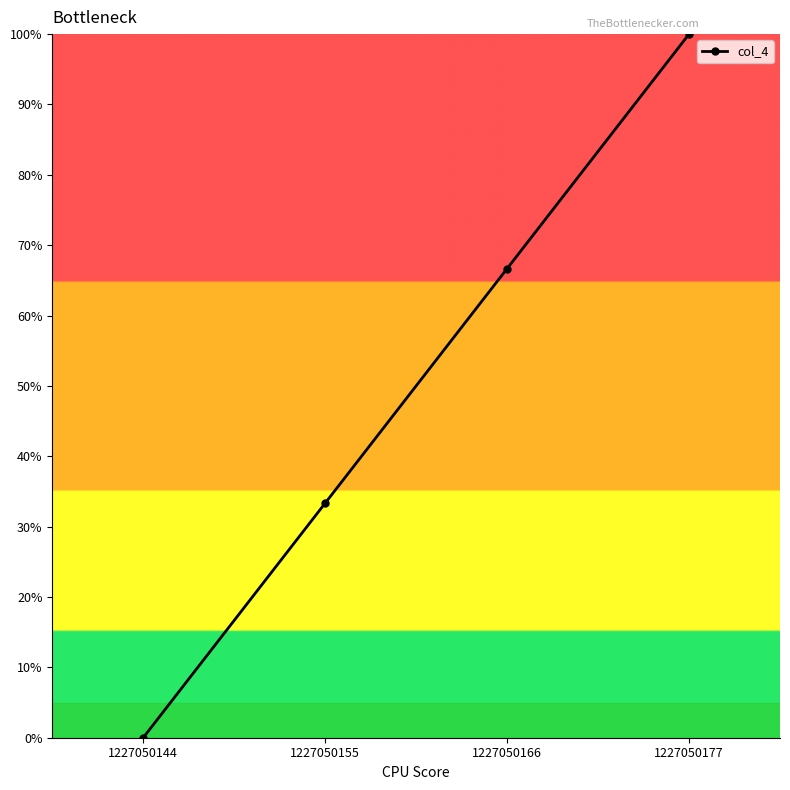

True or false: the data has more than 2 interior local peaks.

False